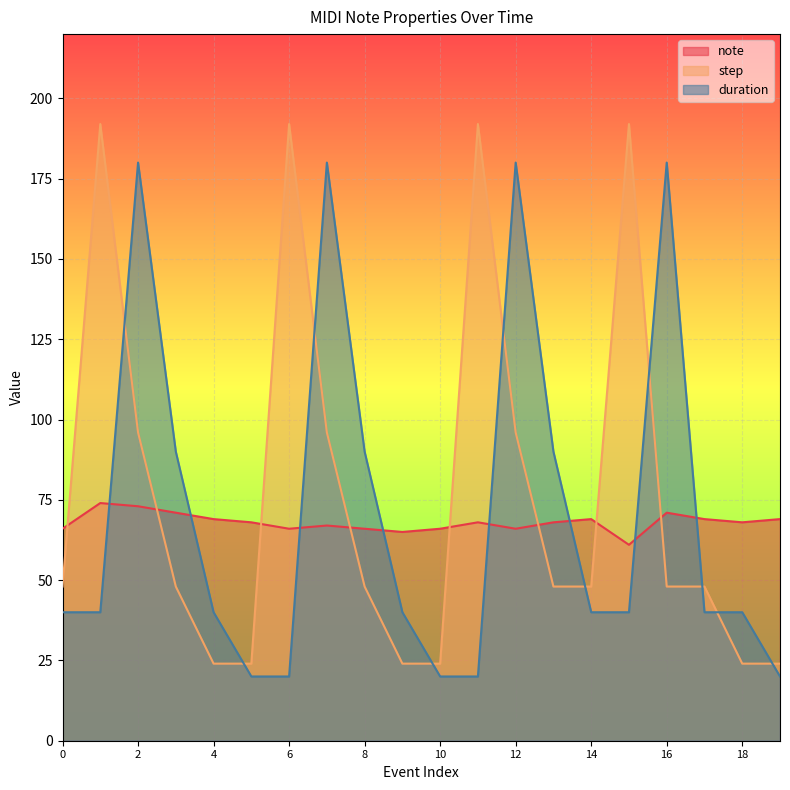

What is the difference between the maximum and minimum values in the note series?

13